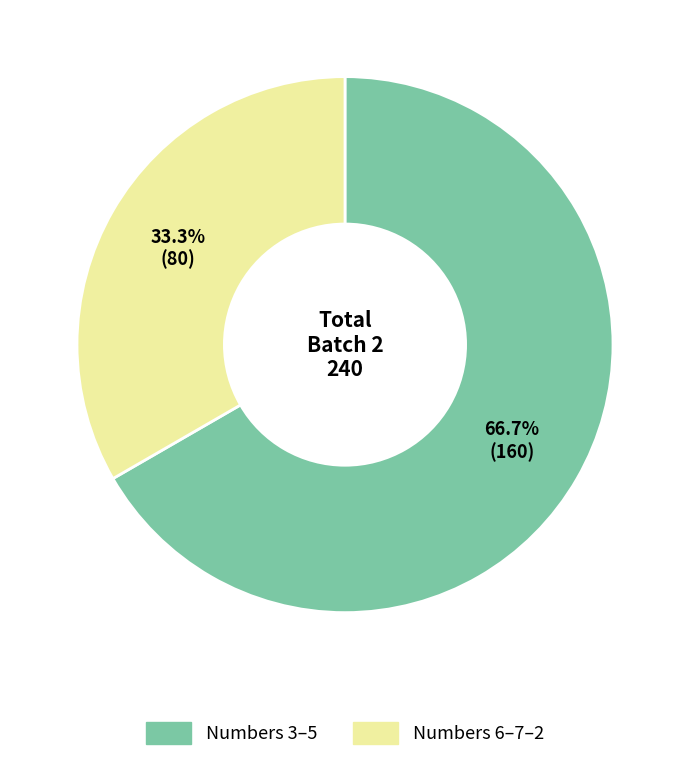

Is there a majority slice in this chart?

Yes